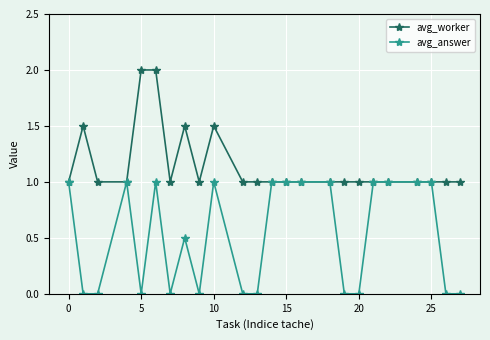

What is the difference between the maximum and minimum values in the avg_answer series?

1.0